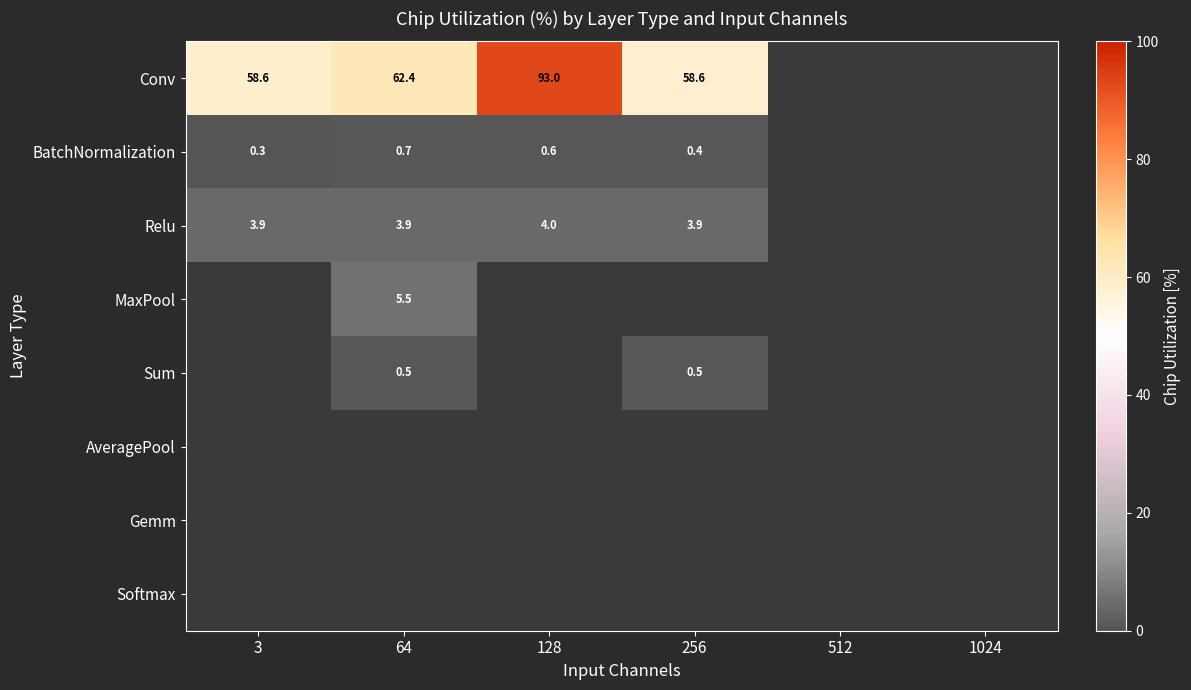

How many data points does each series have?

6